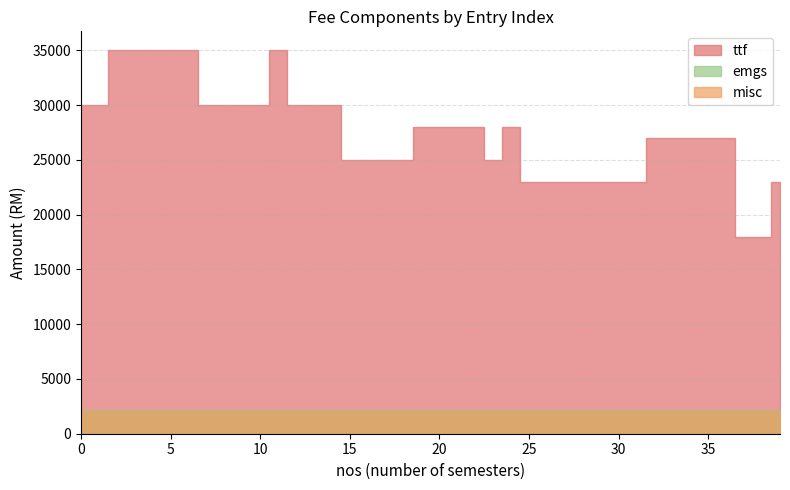

Which series has the widest spread of values?

ttf